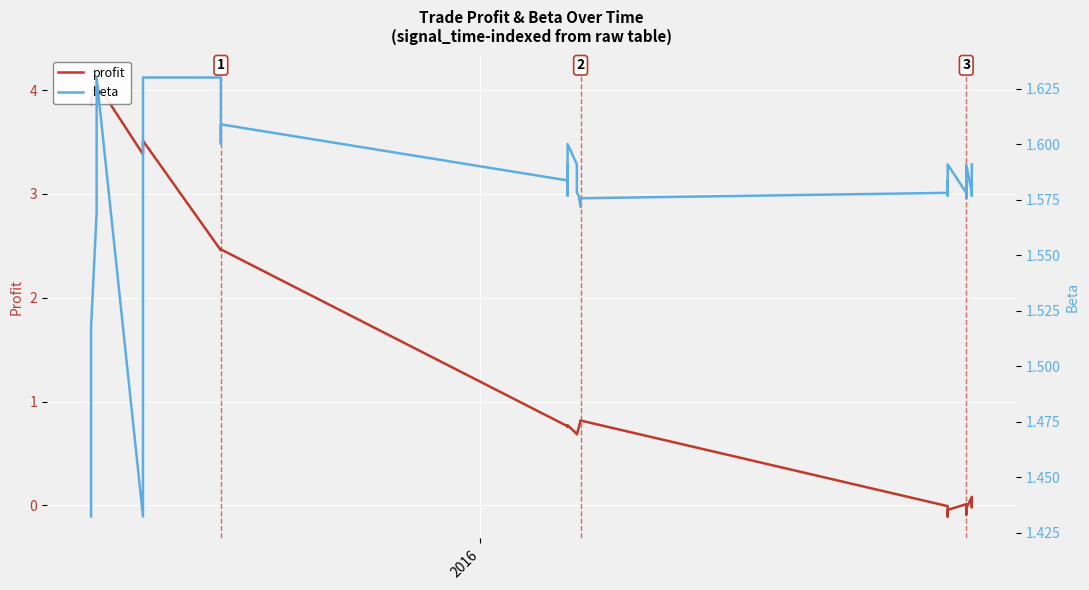

What is the difference between the second highest and second lowest values in the profit series?

4.2